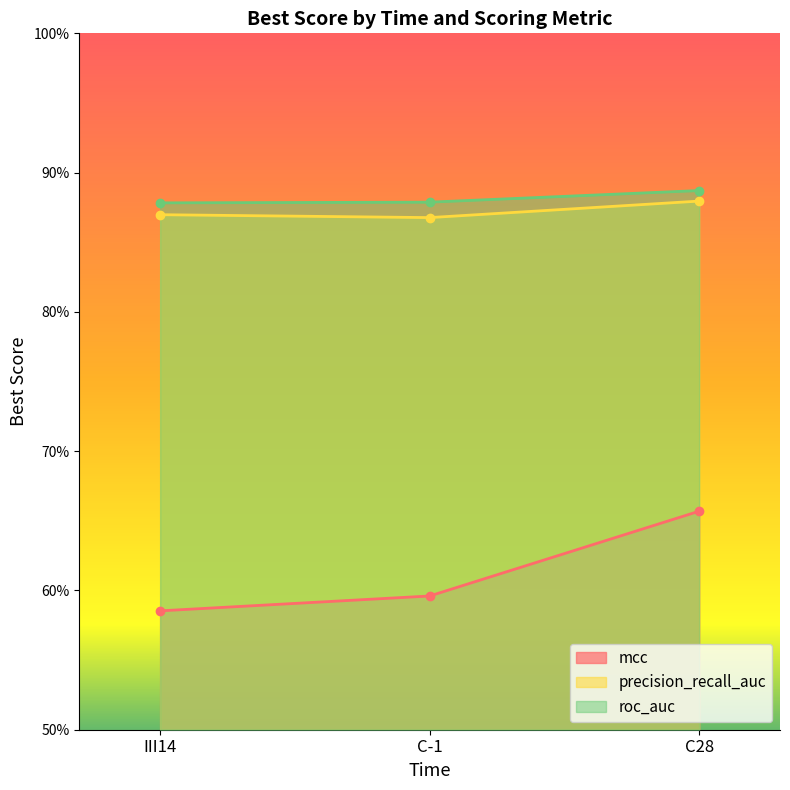

What is the label of the 1st point from the right?

C28